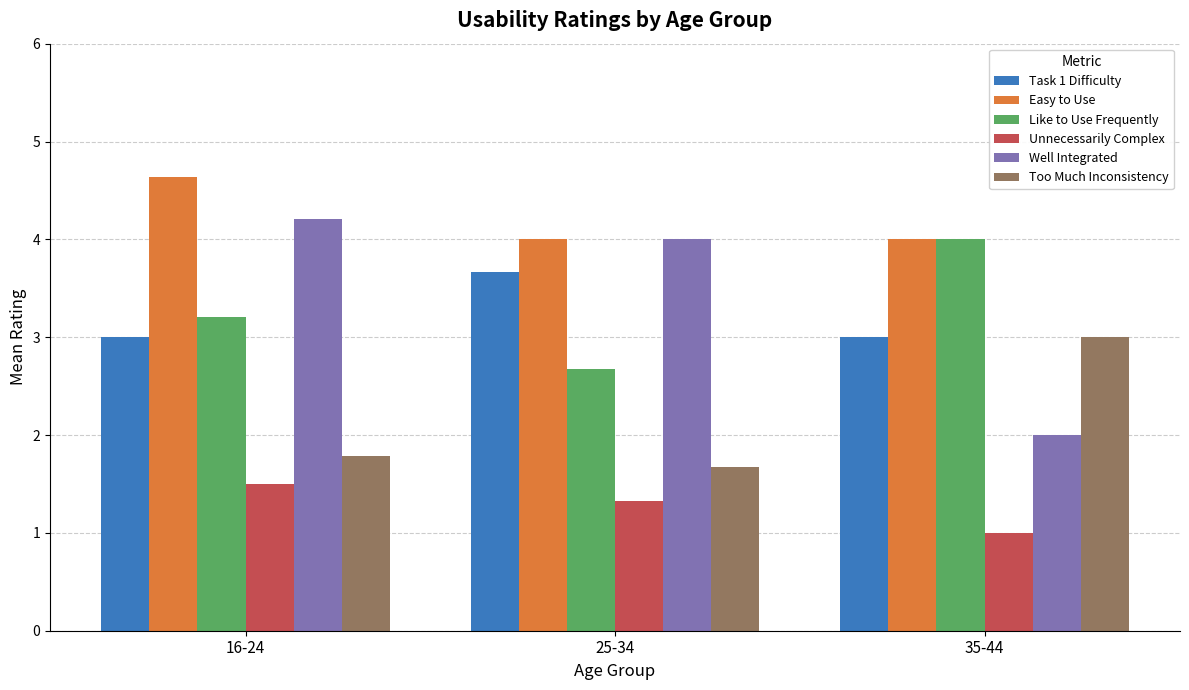

How many bars are there in each group?

6